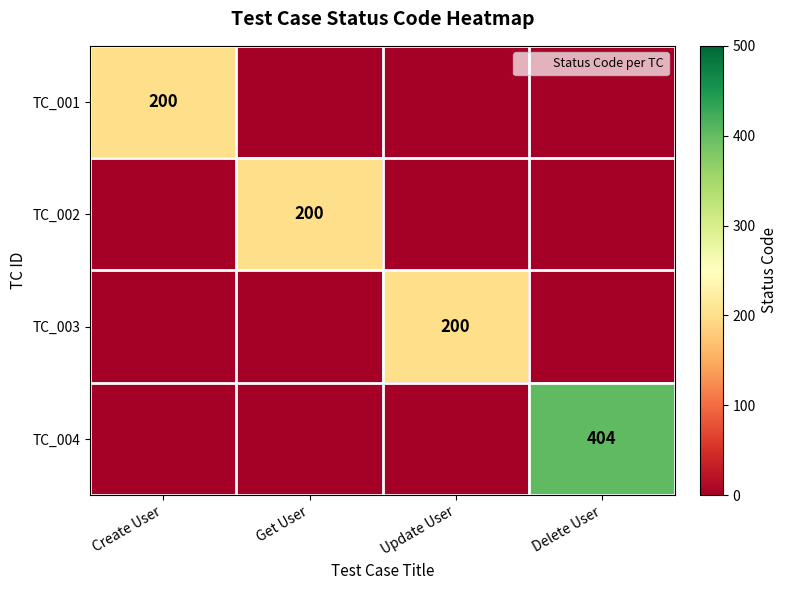

What is the spread (max minus min) of values at Create User?

200